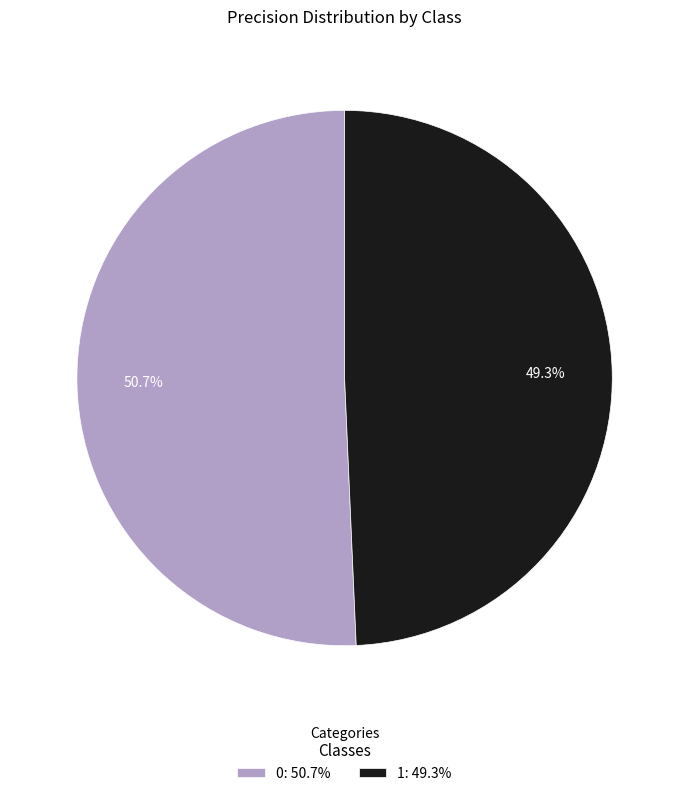

What is the smallest slice in the pie chart?

1